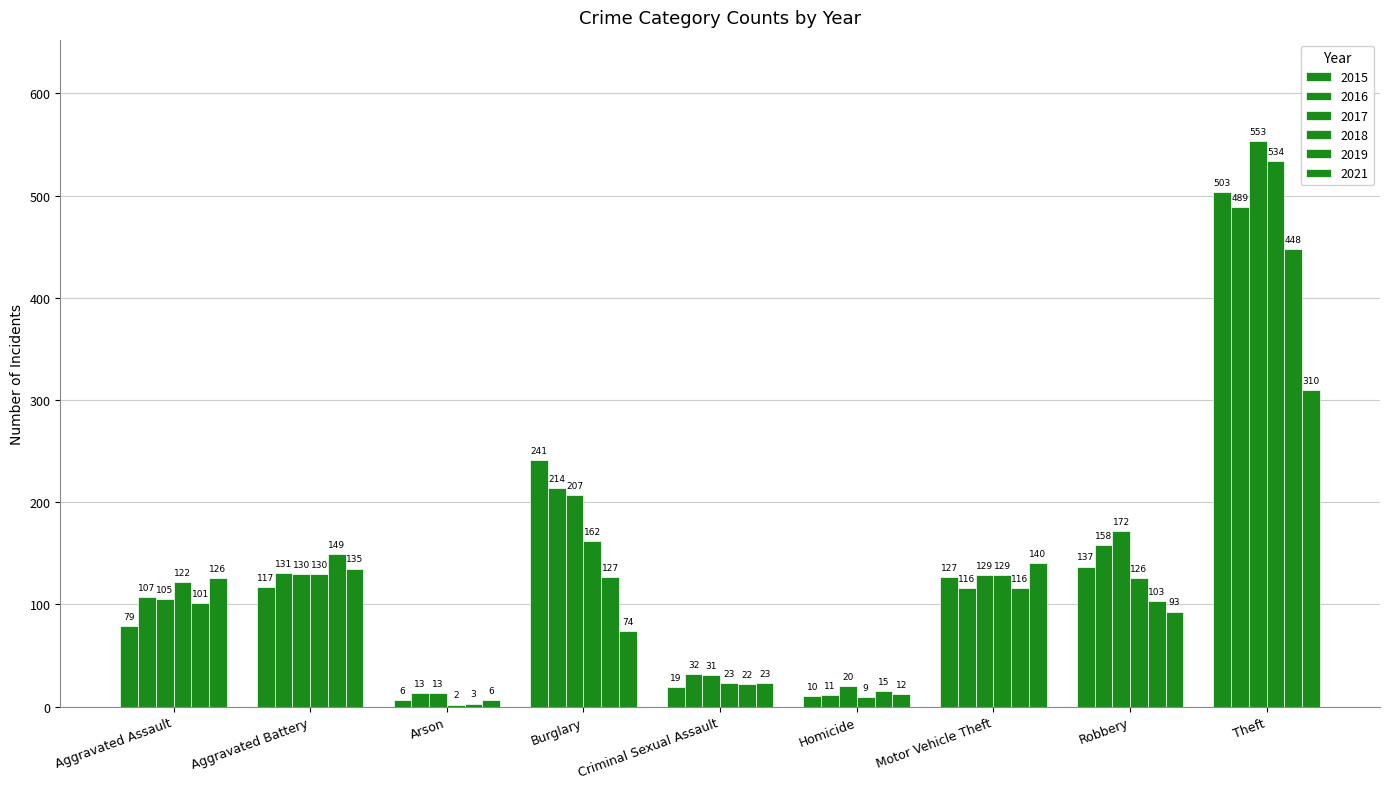

Reading left to right, transcribe all the data shown in this chart.

2015: 79	117	6	241	19	10	127	137	503
2016: 107	131	13	214	32	11	116	158	489
2017: 105	130	13	207	31	20	129	172	553
2018: 122	130	2	162	23	9	129	126	534
2019: 101	149	3	127	22	15	116	103	448
2021: 126	135	6	74	23	12	140	93	310